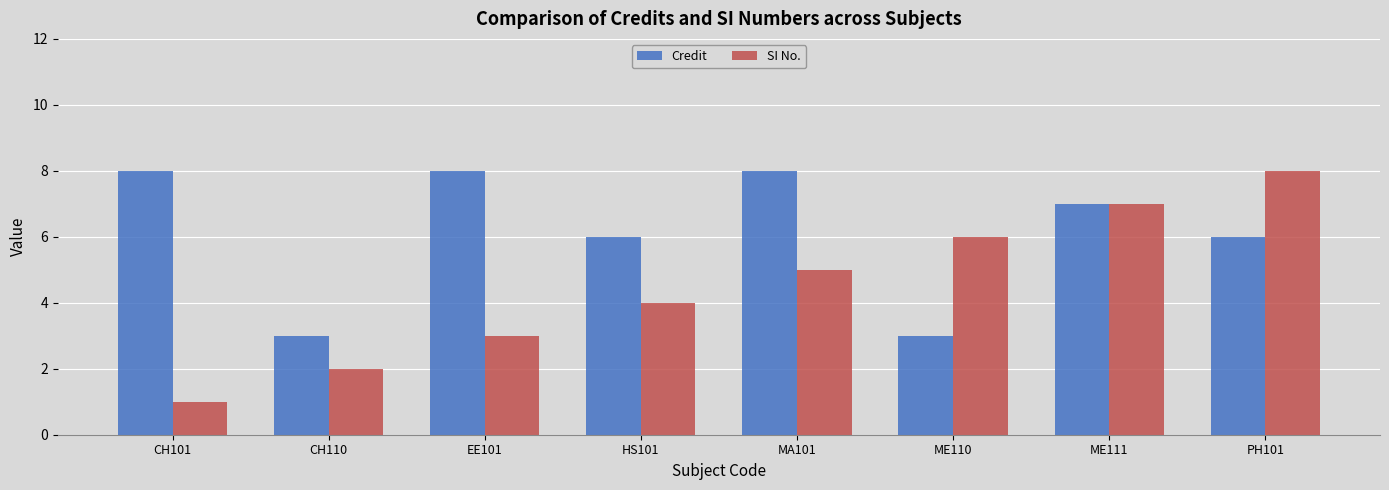

What is the total value across all series at CH101?

9